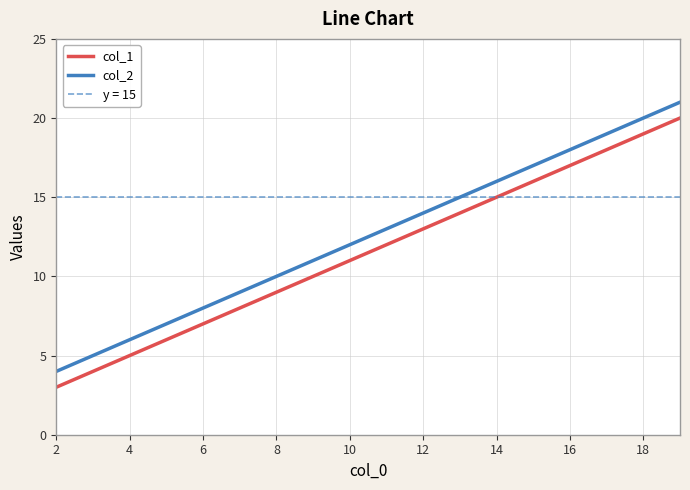

What is the minimum value shown in the chart?

3